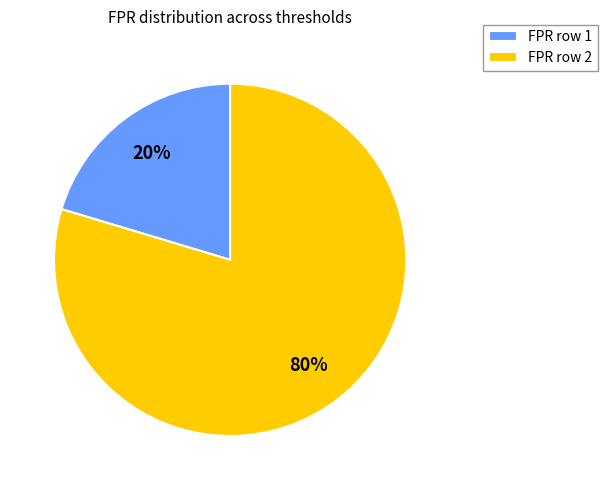

To the nearest percent, what is the average slice percentage?

50%